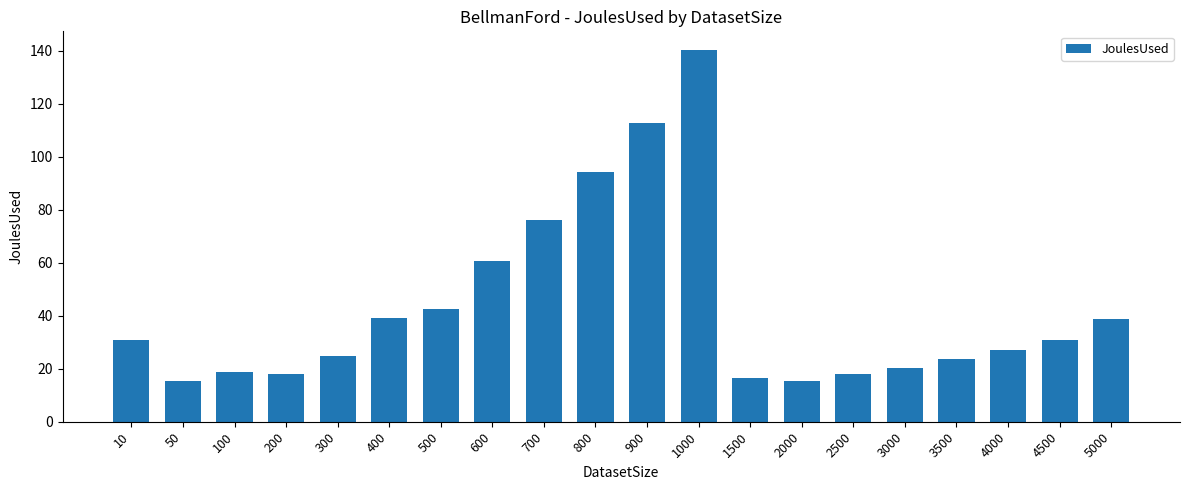

What is the value of the 14th bar from the left?

15.2